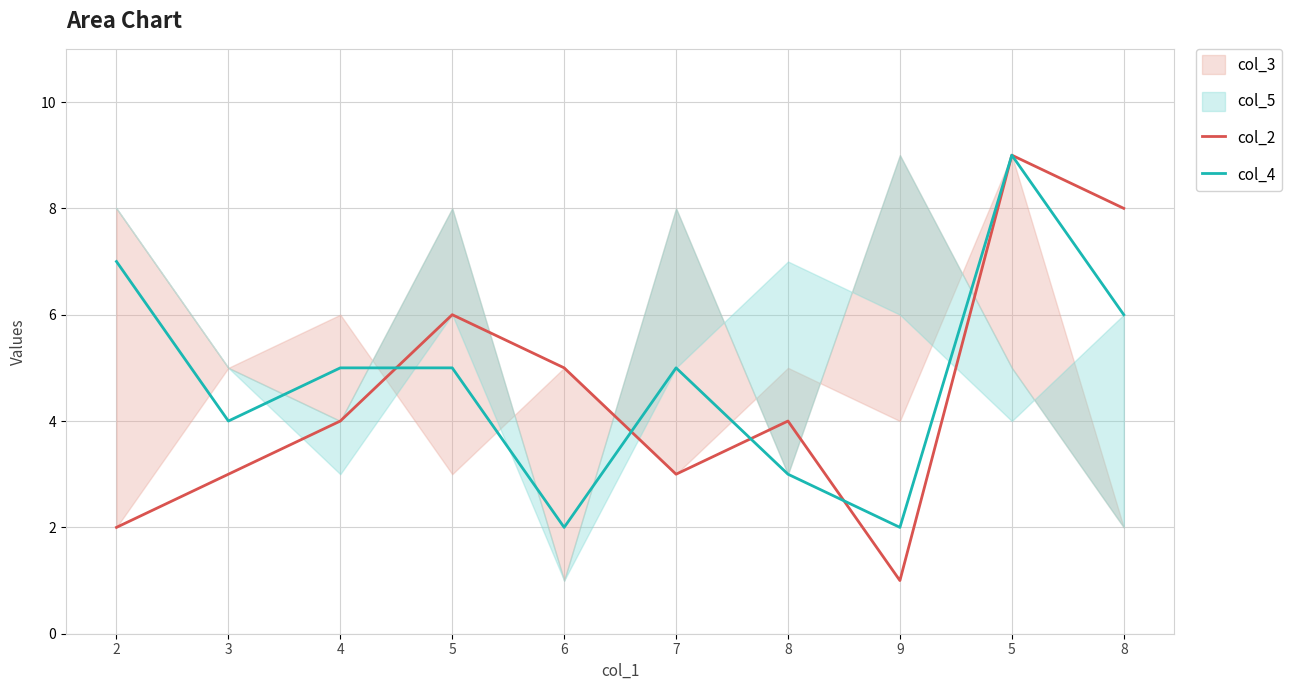

True or false: col_2 and col_4 intersect in this chart.

True